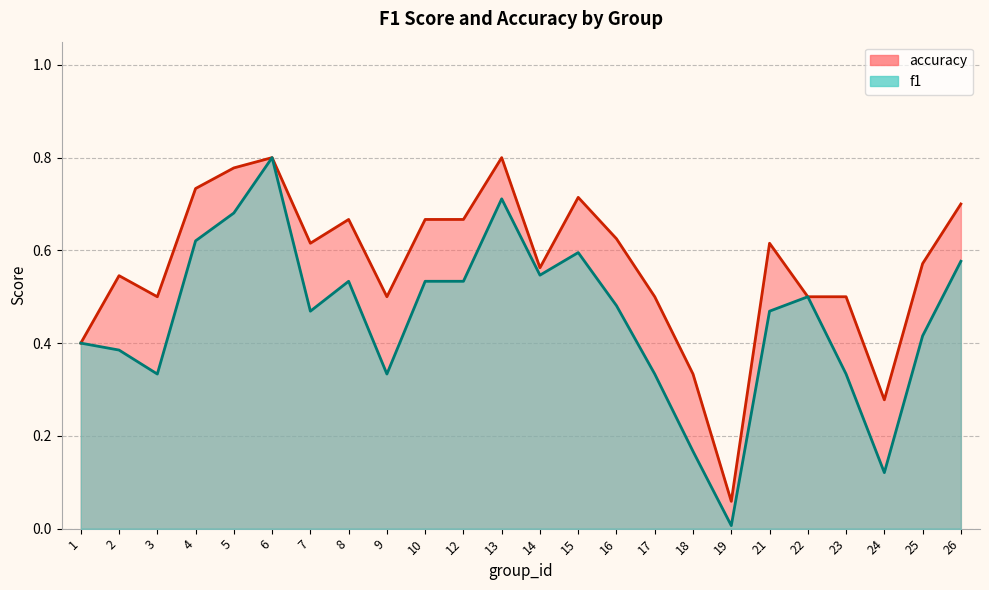

Between 9 and 15, which is larger?

15